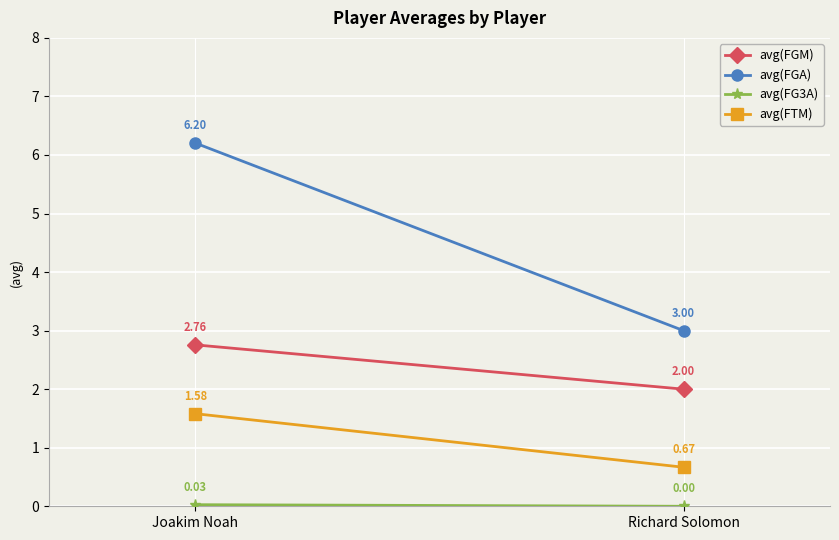

True or false: avg(FG3A) has a value of -0.0 at Richard Solomon.

False